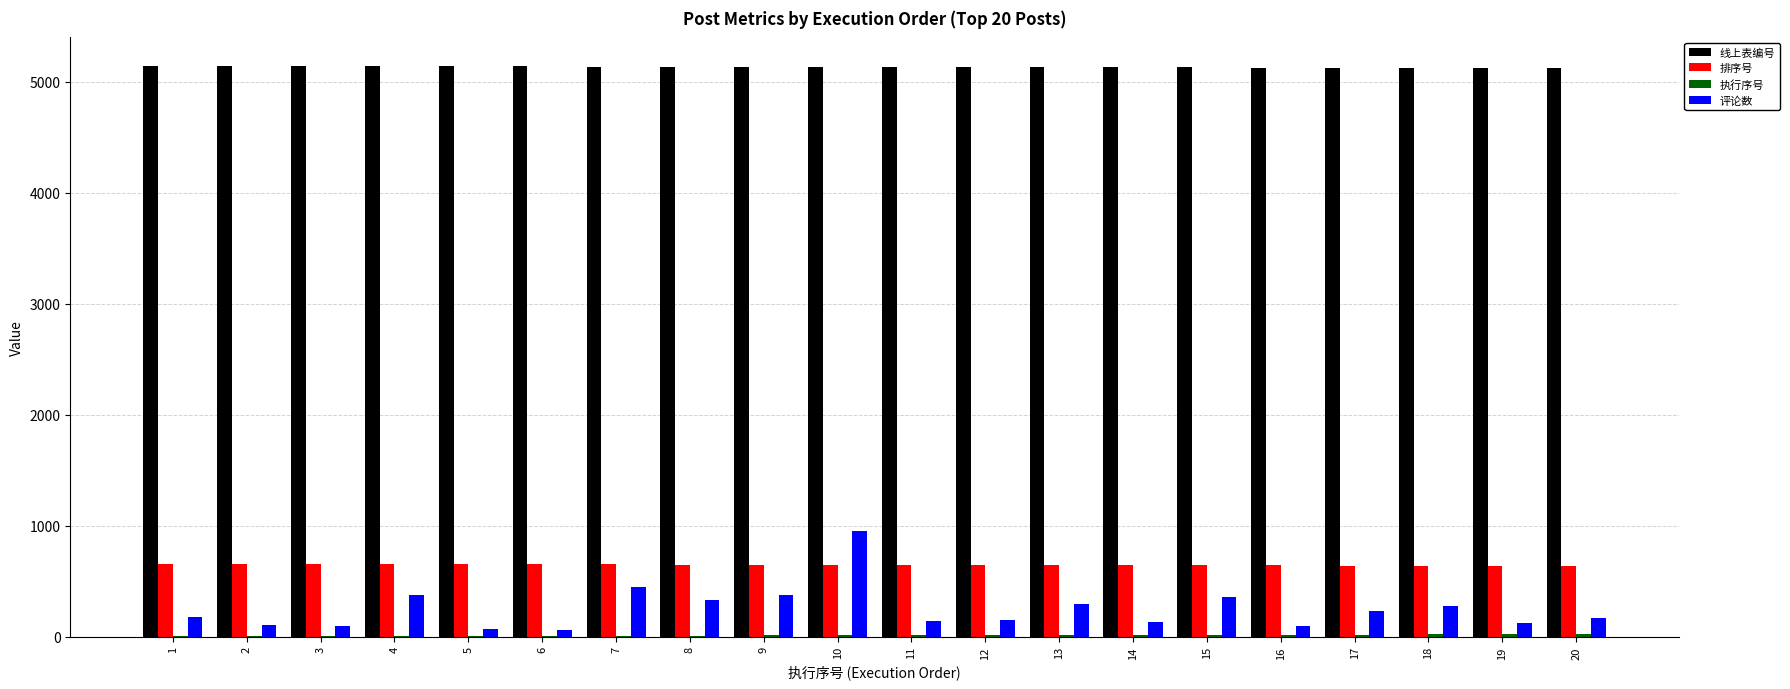

The 线上表编号 series shows 7521 at 14. True or false?

False